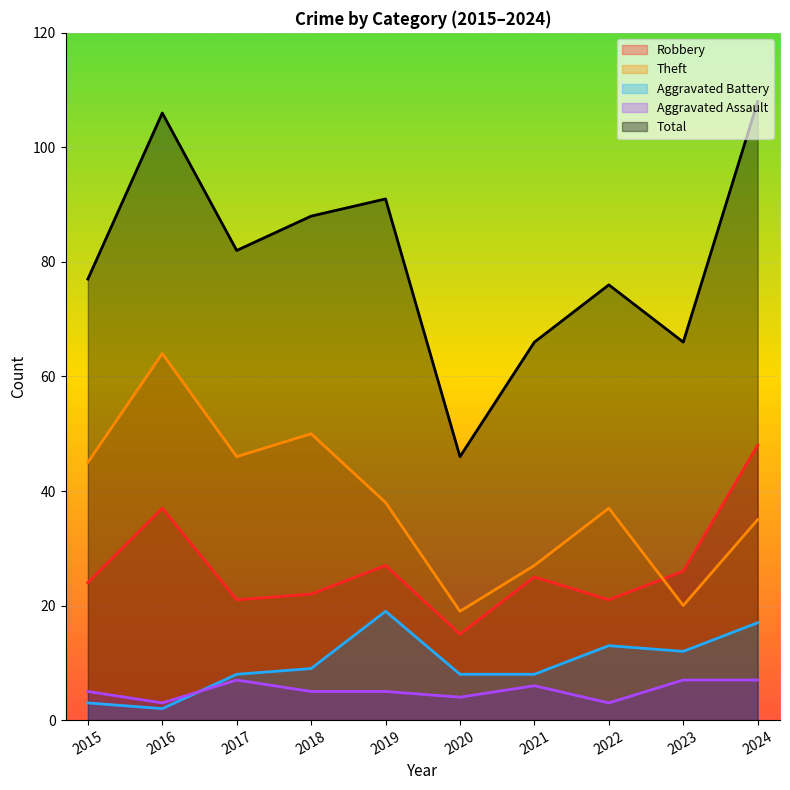

What is the lowest value of the Theft series?

19